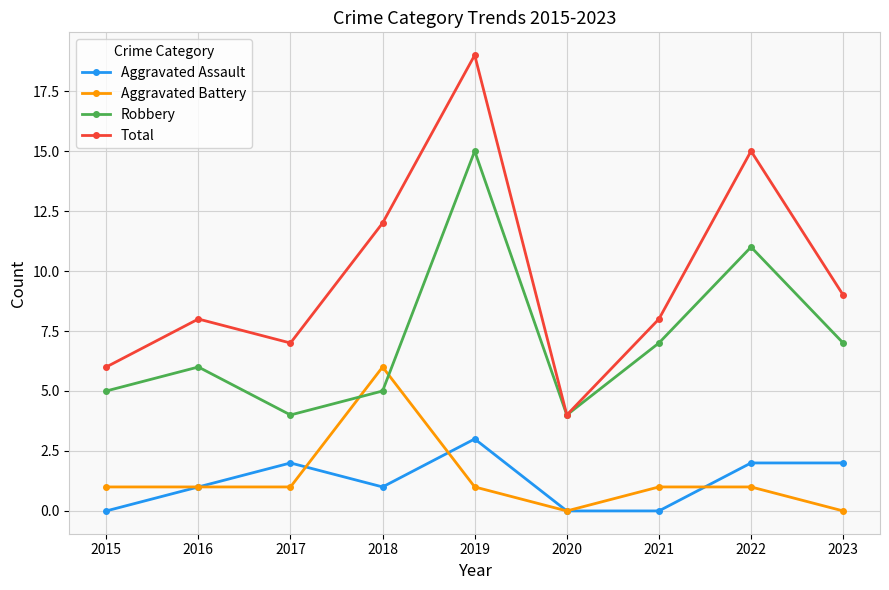

How many interior local peaks does the Robbery series have?

3